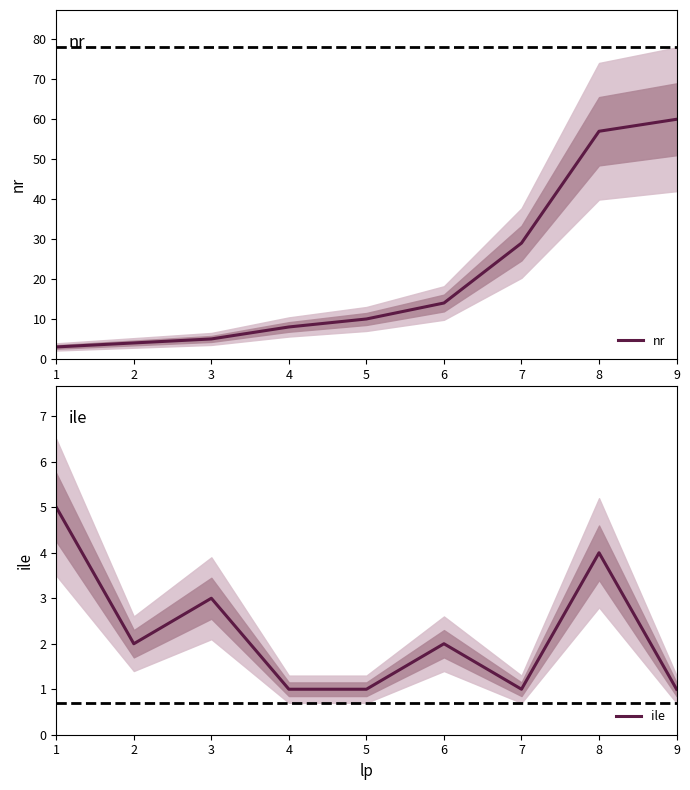

True or false: ile has more than 2 points higher than both neighbors.

True